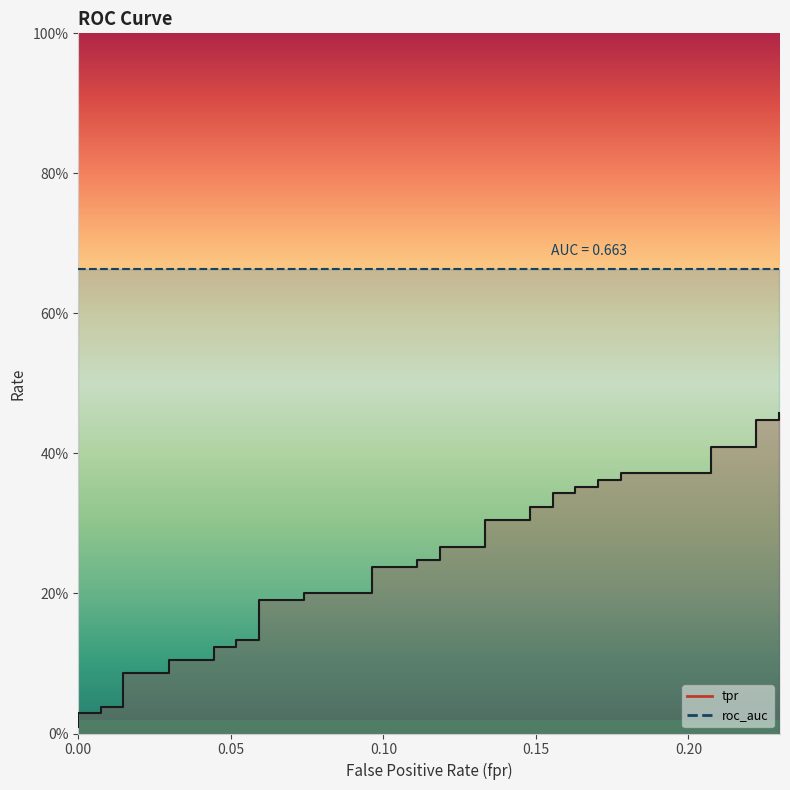

Reading left to right, extract all data points from this chart.

0.0	0.0	0.0	0.0	0.0	0.1	0.1	0.1	0.1	0.1	0.1	0.1	0.1	0.2	0.2	0.2	0.2	0.2	0.2	0.2	0.2	0.3	0.3	0.3	0.3	0.3	0.3	0.3	0.3	0.4	0.4	0.4	0.4	0.4	0.4	0.4	0.4	0.4	0.4	0.5